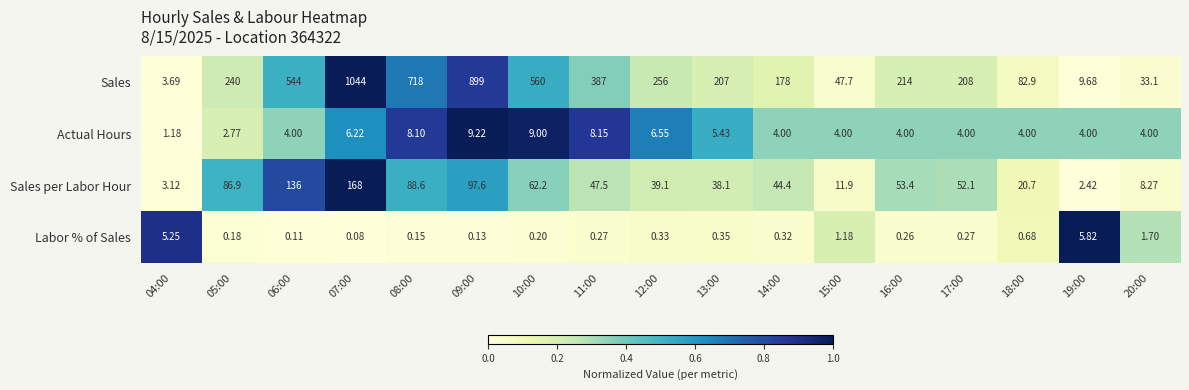

Between 09:00 and 13:00, which series saw the biggest shift?

Sales